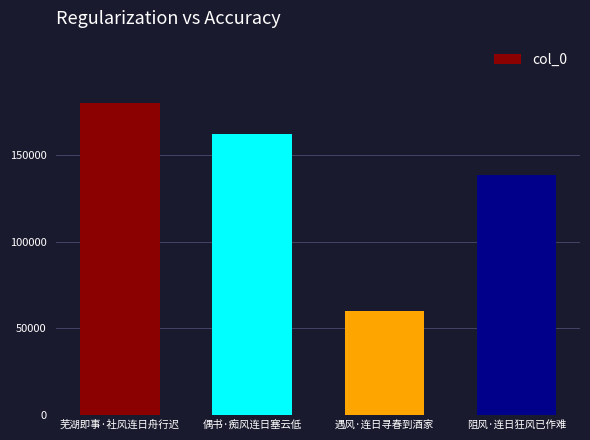

Approximately how many times larger is the value at 遇风·连日寻春到酒家 compared to 偶书·痴风连日塞云低?

0.4